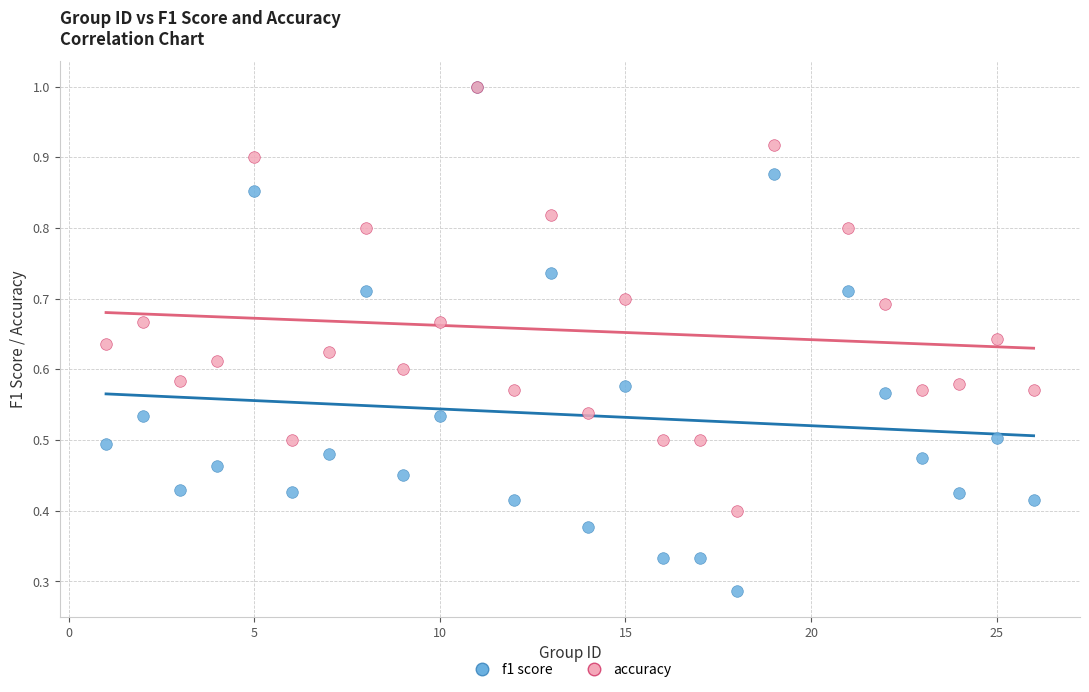

What are all the series names shown in the legend?

f1 score, accuracy